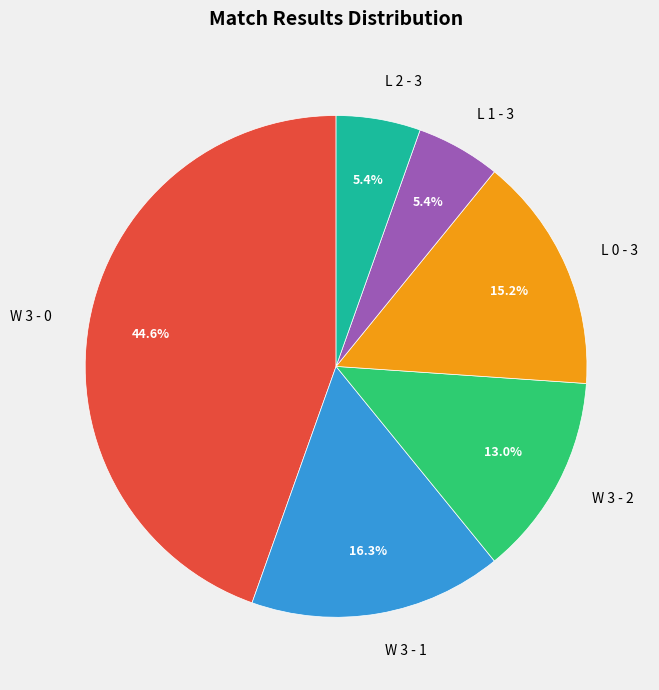

Which slice is the largest?

W 3 - 0